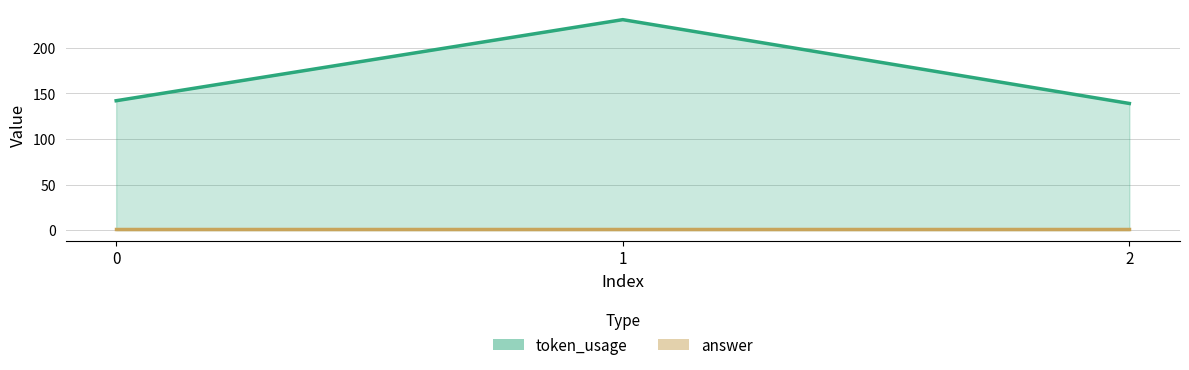

Rank the categories by value from lowest to highest.

2, 0, 1